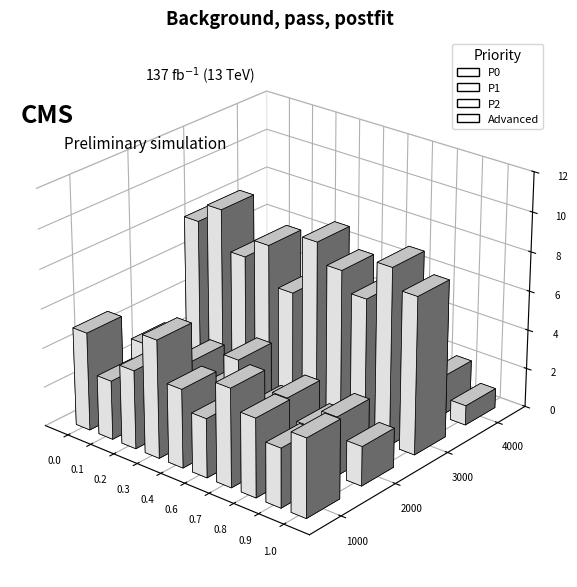

Reading left to right, what are all the values shown in this chart?

P0: 5	3	4	6	4	3	5	4	3	4
P1: 3	2	3	2	4	2	3	2	3	2
P2: 8	9	7	8	6	9	8	7	9	8
Advanced: 2	1	2	1	2	1	2	1	2	1